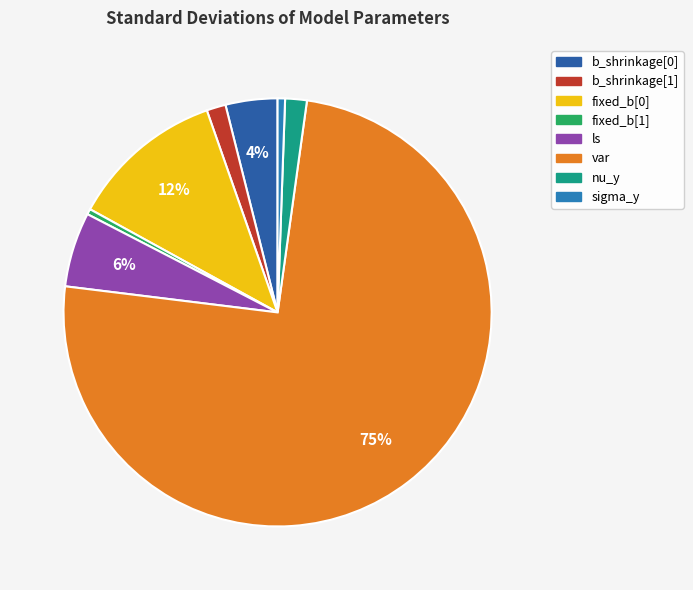

The fixed_b[0] slice represents 12% of the pie. True or false?

True